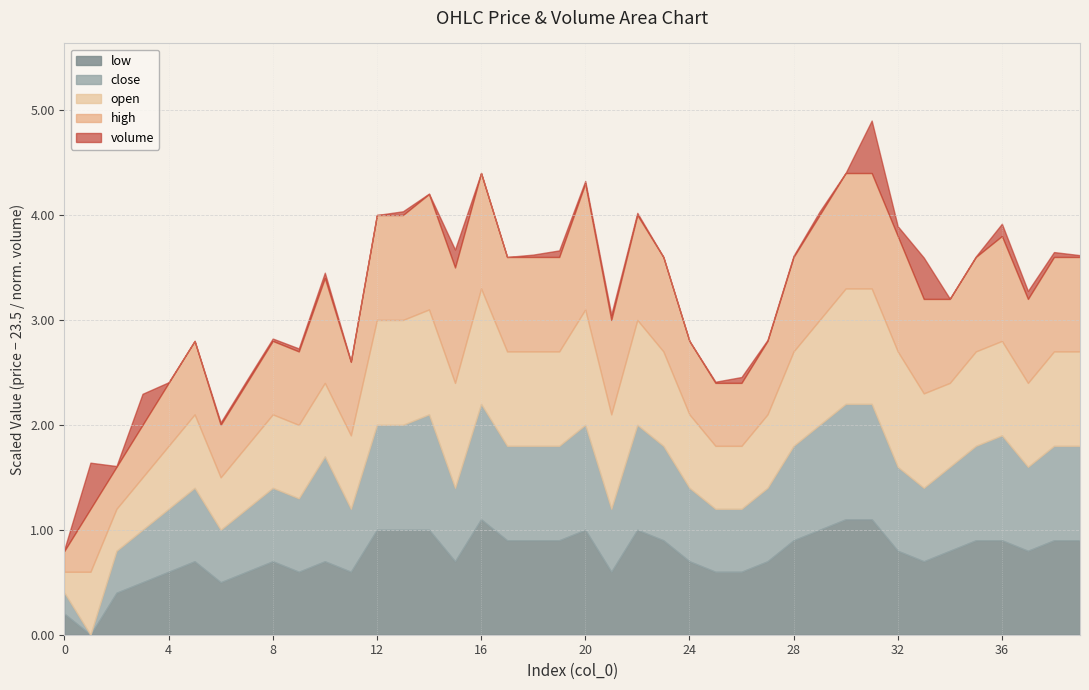

True or false: close and low intersect in this chart.

False